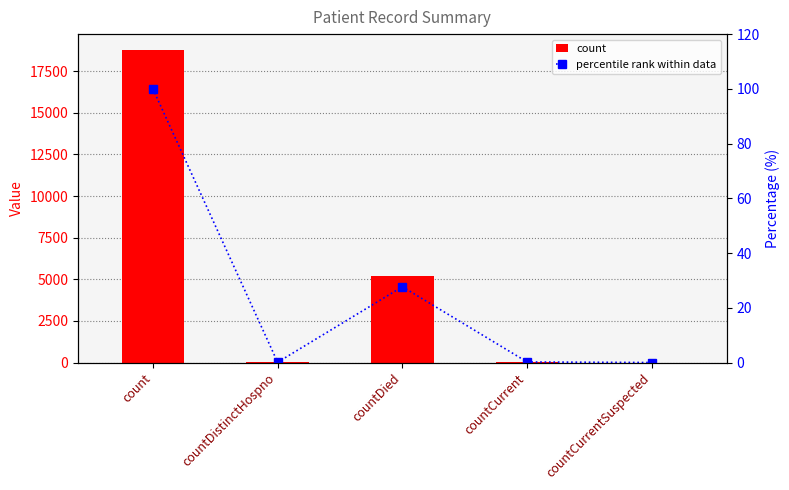

What is the label of the 4th bar from the right?

countDistinctHospno